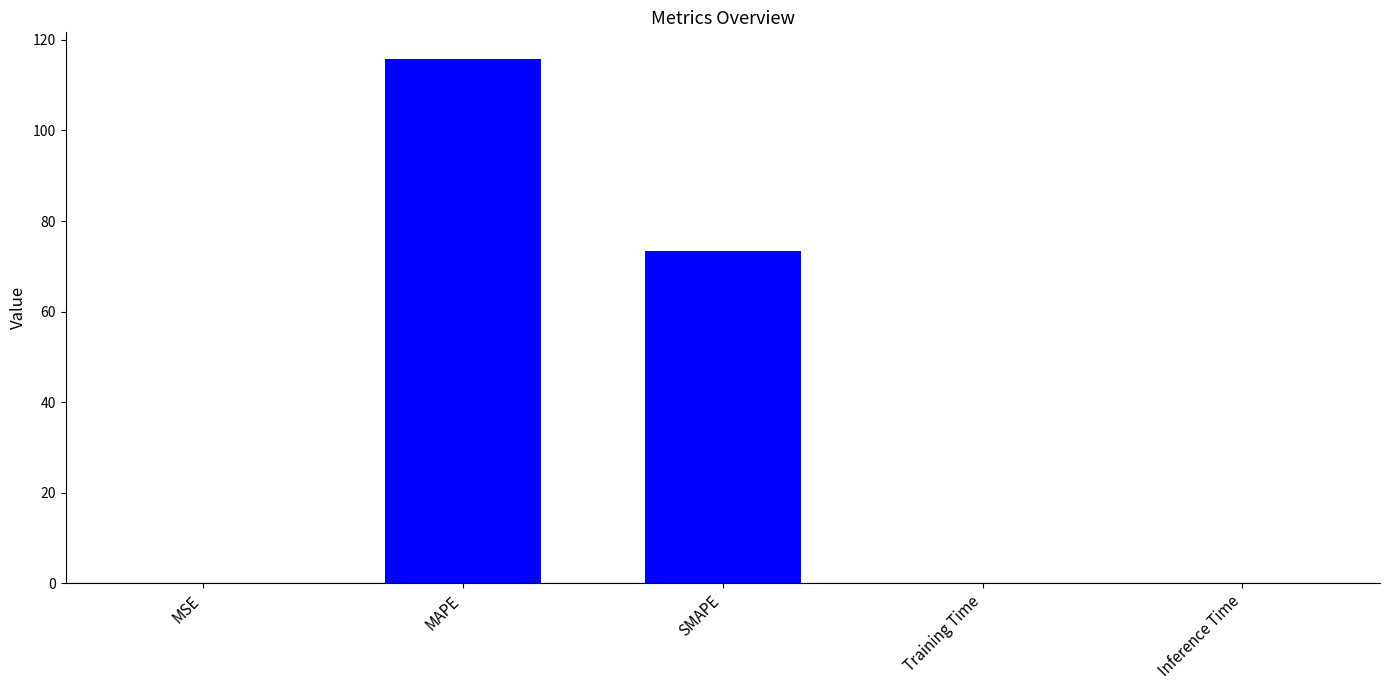

What is the average value?

37.9